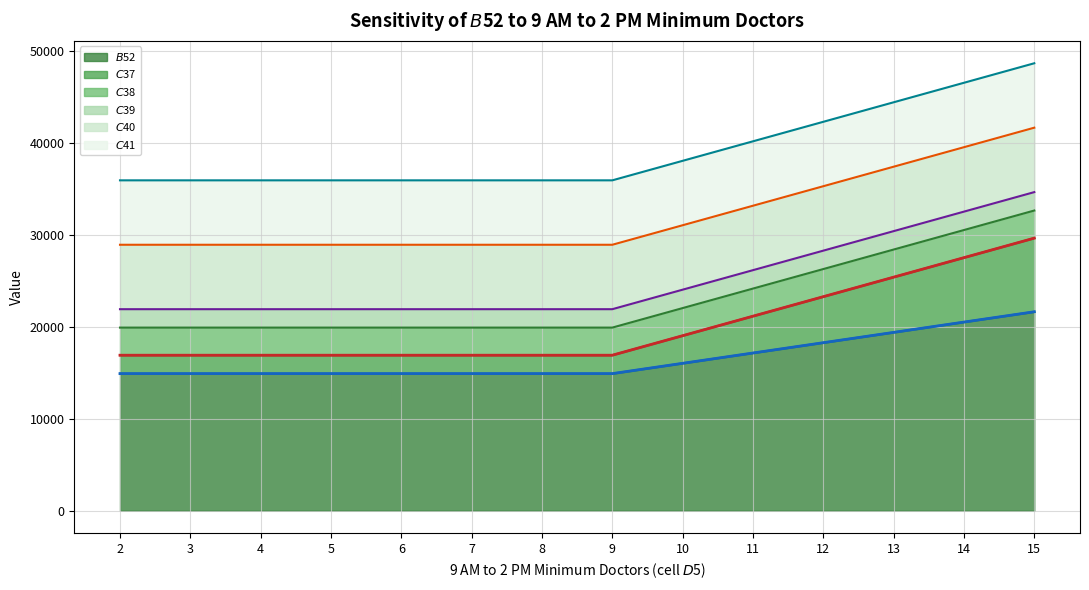

What is the difference between the $B$52 (line) values at 3 and 15?

6720